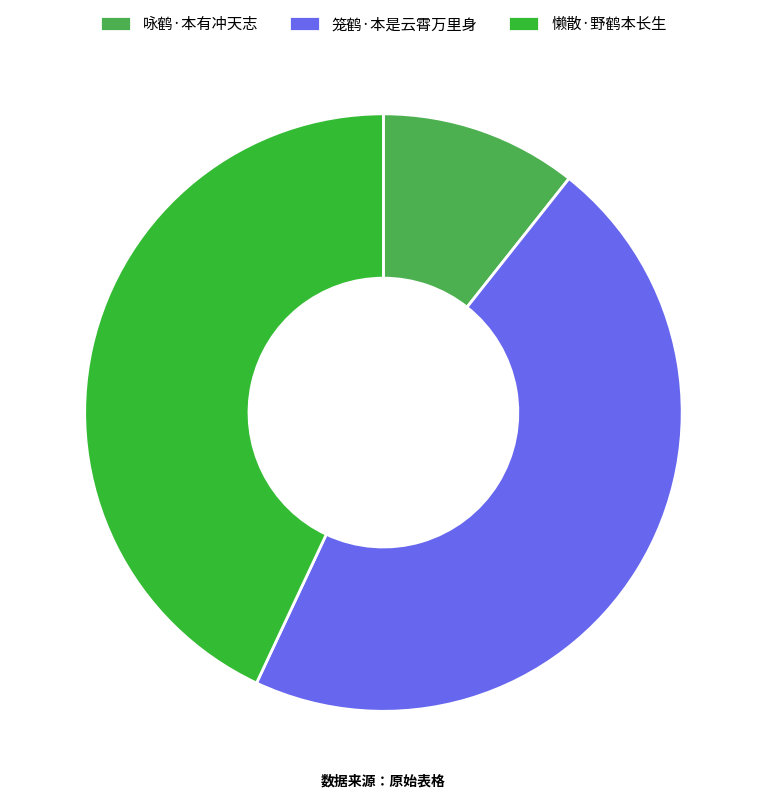

Which has a higher value, 咏鹤·本有冲天志 or 懒散·野鹤本长生?

懒散·野鹤本长生